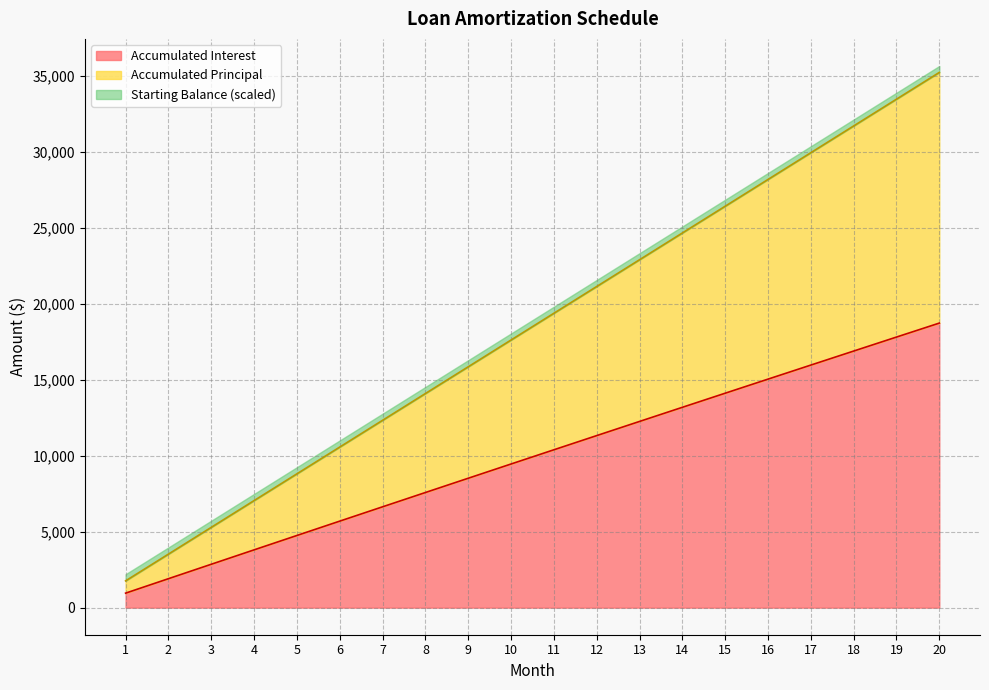

The value of Accumulated Interest at 19 is 27966.5. True or false?

False